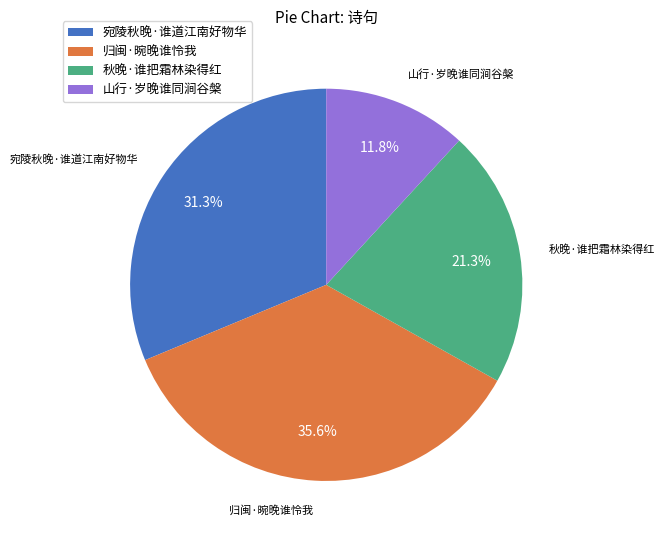

The 归闽·晼晚谁怜我 slice represents 48% of the pie. True or false?

False